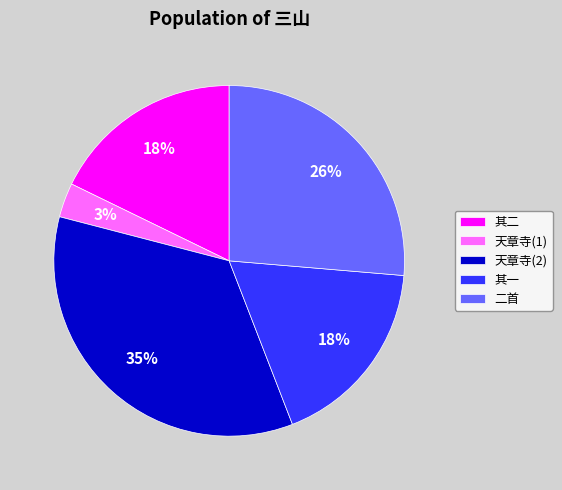

Combined, do 其二 and 其一 account for over 50%?

No